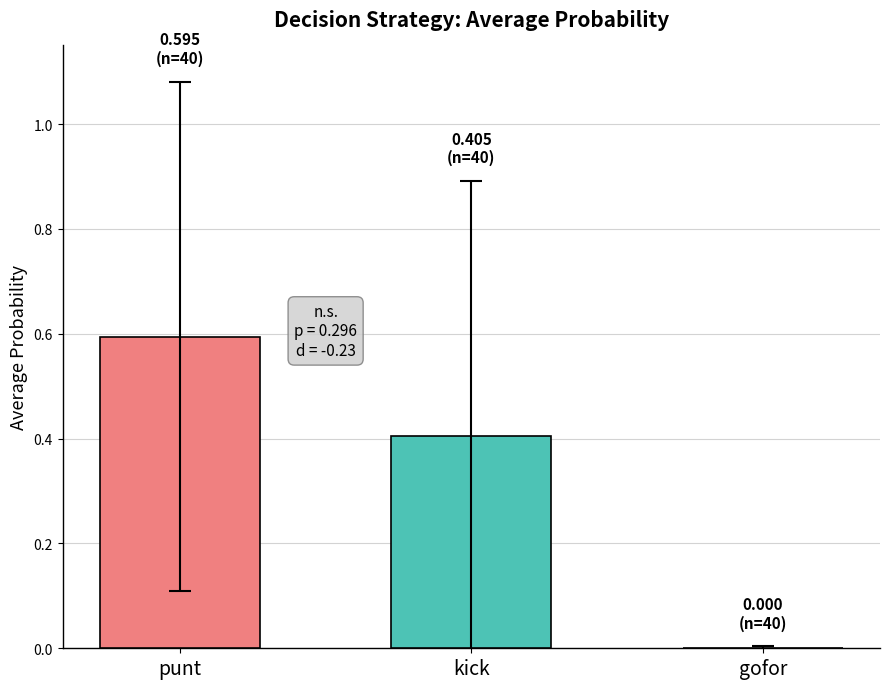

Which series has the largest total across all categories?

punt